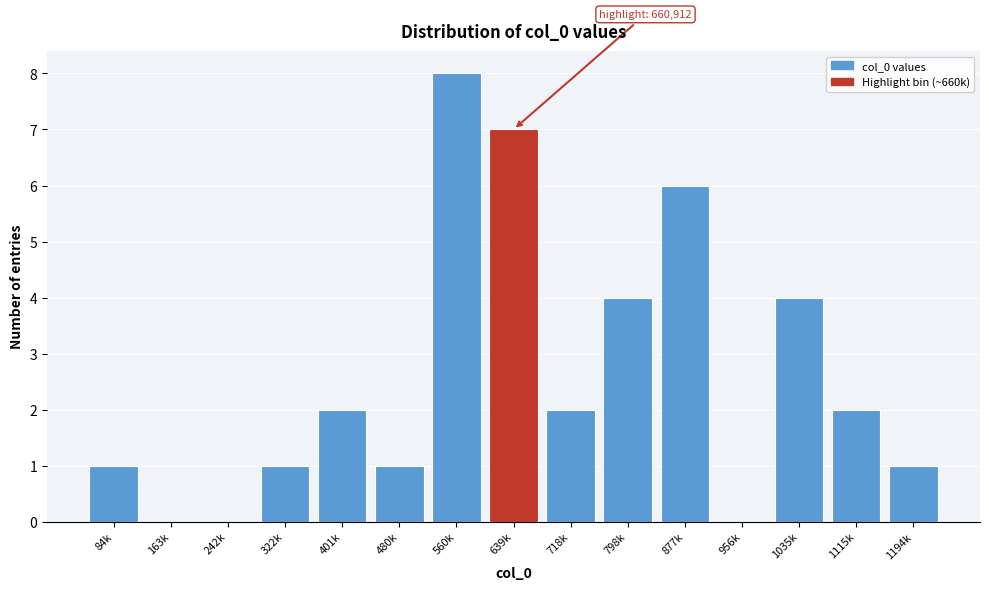

Reading right to left, list all the values displayed in this chart.

1194k=1	1115k=2	1035k=4	956k=0	877k=6	798k=4	718k=2	639k=7	560k=8	480k=1	401k=2	322k=1	242k=0	163k=0	84k=1